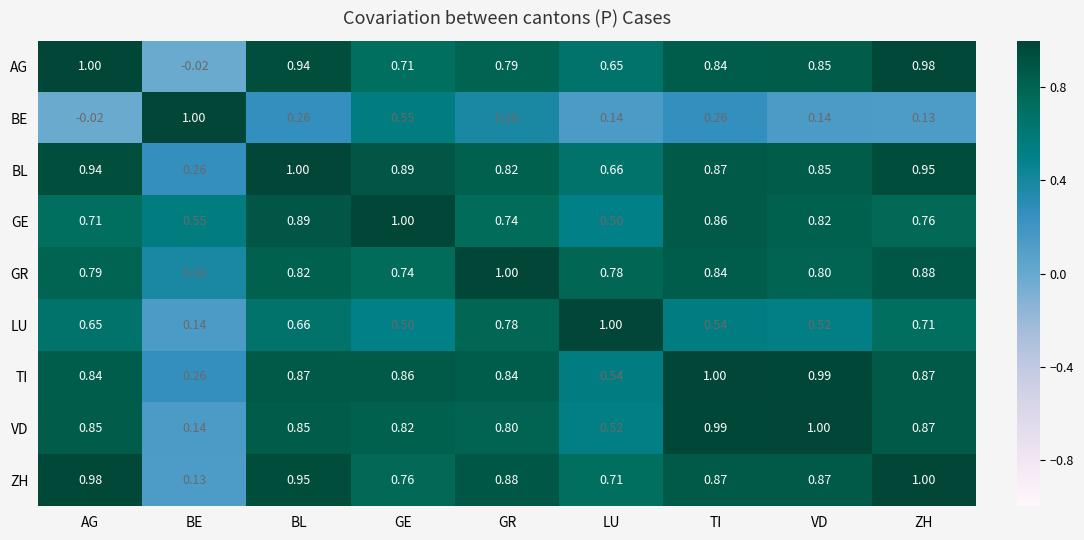

What is the total value across all series at LU?

5.5